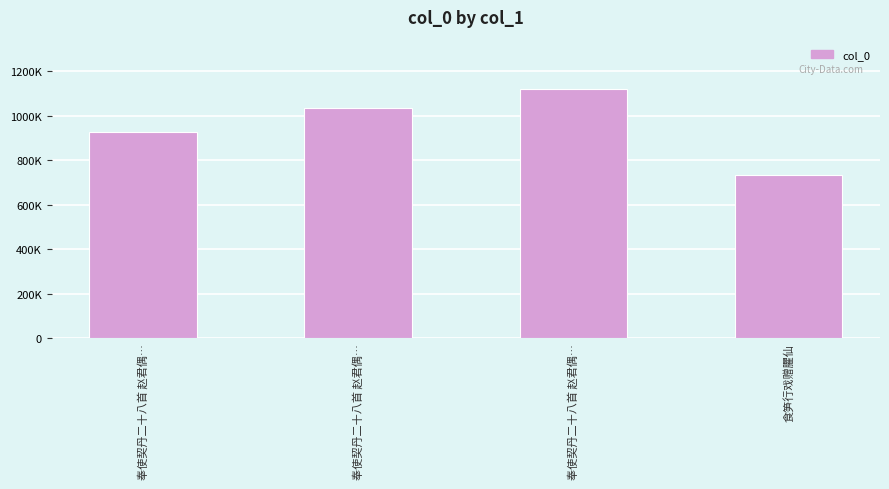

What is the sum of the values at 奉使契丹二十八首 赵君偶… and 食笋行戏赠臞仙?

1767456